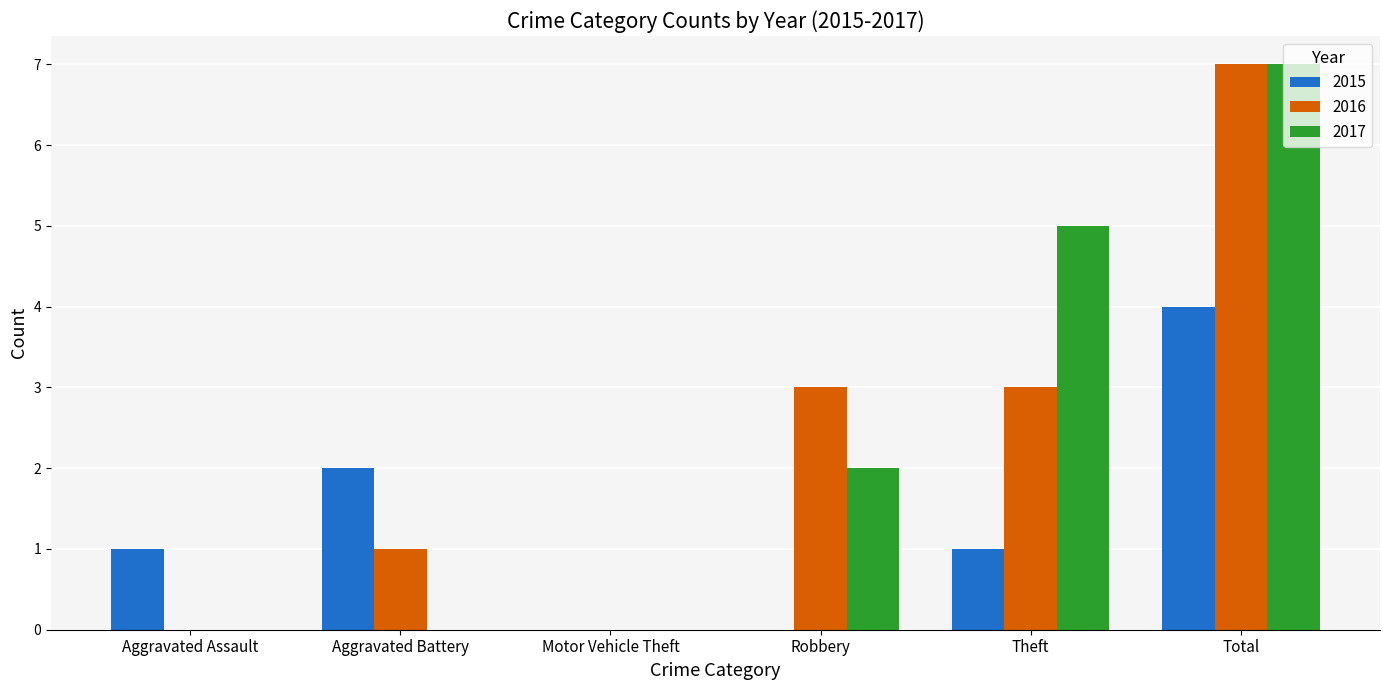

At which category does the chart reach its peak across all series?

Total